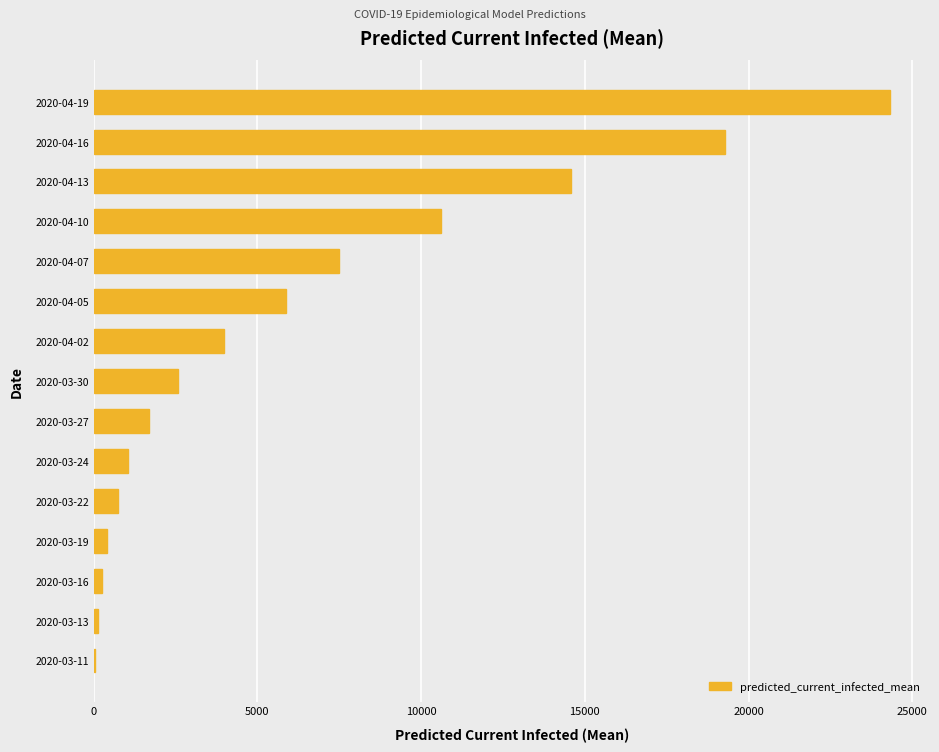

Are the bars grouped side by side (vs. stacked)?

No